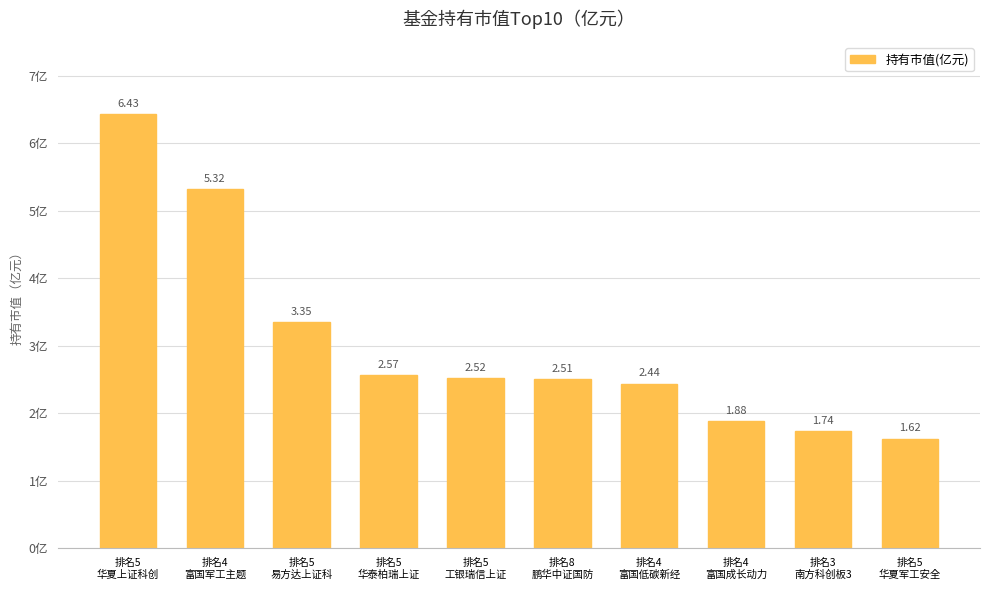

What is the difference between the second highest and minimum values?

3.7